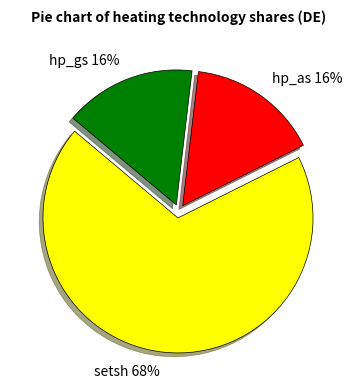

Is the sum of hp_gs and hp_as greater than half?

No